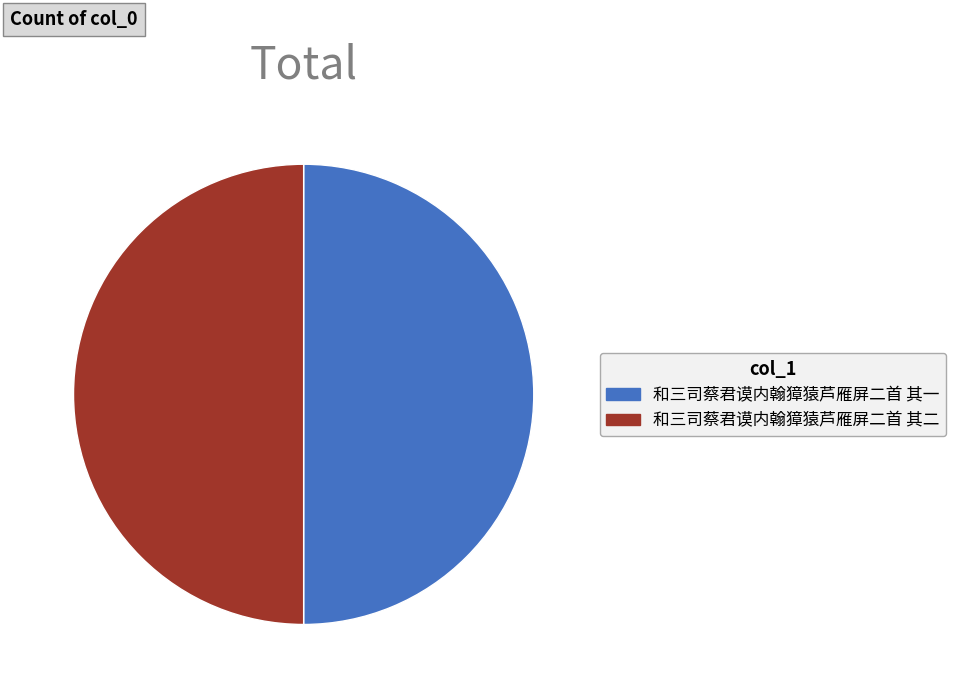

Do 和三司蔡君谟内翰獐猿芦雁屏二首 其二 and 和三司蔡君谟内翰獐猿芦雁屏二首 其一 together represent more than half of the pie?

Yes